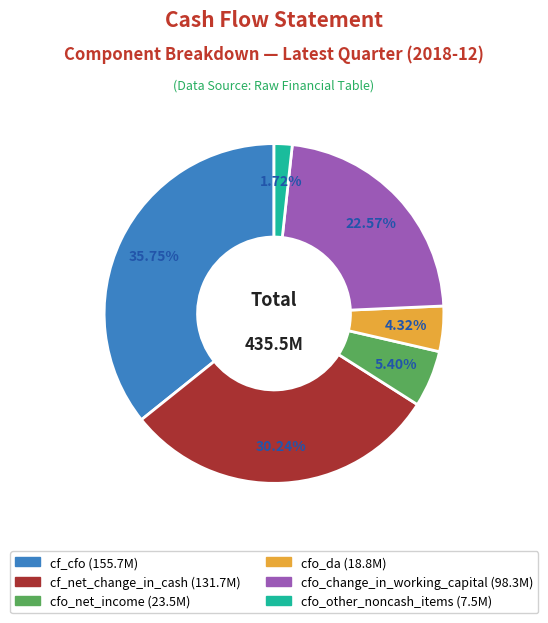

Is there a majority slice in this chart?

No